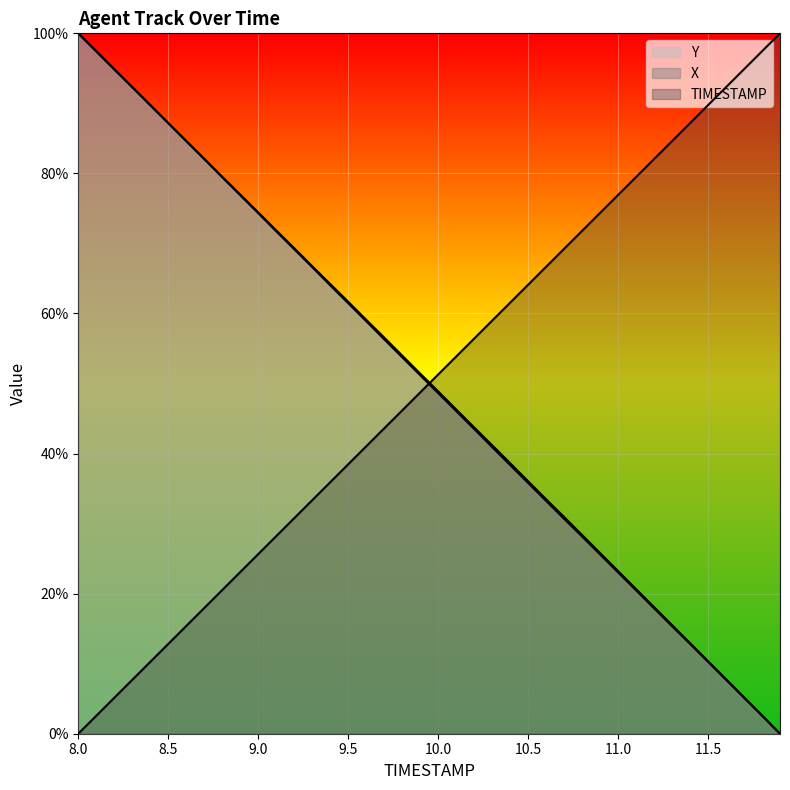

What position from the right is 8.3?

37